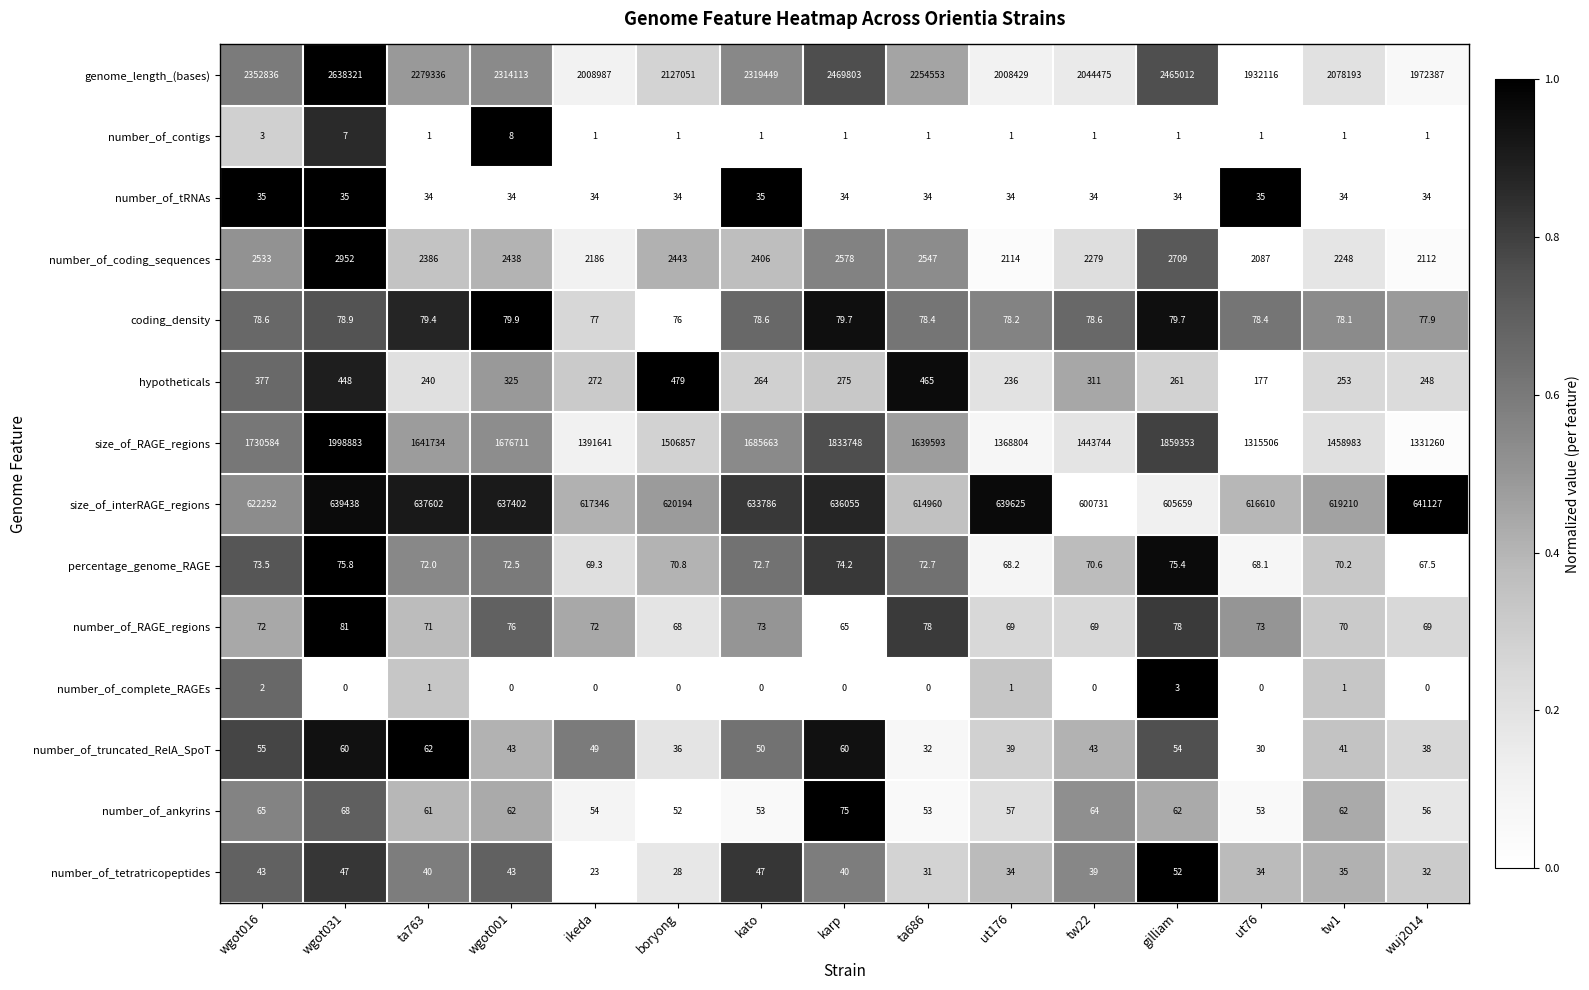

List the series in order of their peak value, highest first.

genome_length_(bases), size_of_RAGE_regions, size_of_interRAGE_regions, number_of_coding_sequences, hypotheticals, number_of_RAGE_regions, coding_density, percentage_genome_RAGE, number_of_ankyrins, number_of_truncated_RelA_SpoT, number_of_tetratricopeptides, number_of_tRNAs, number_of_contigs, number_of_complete_RAGEs